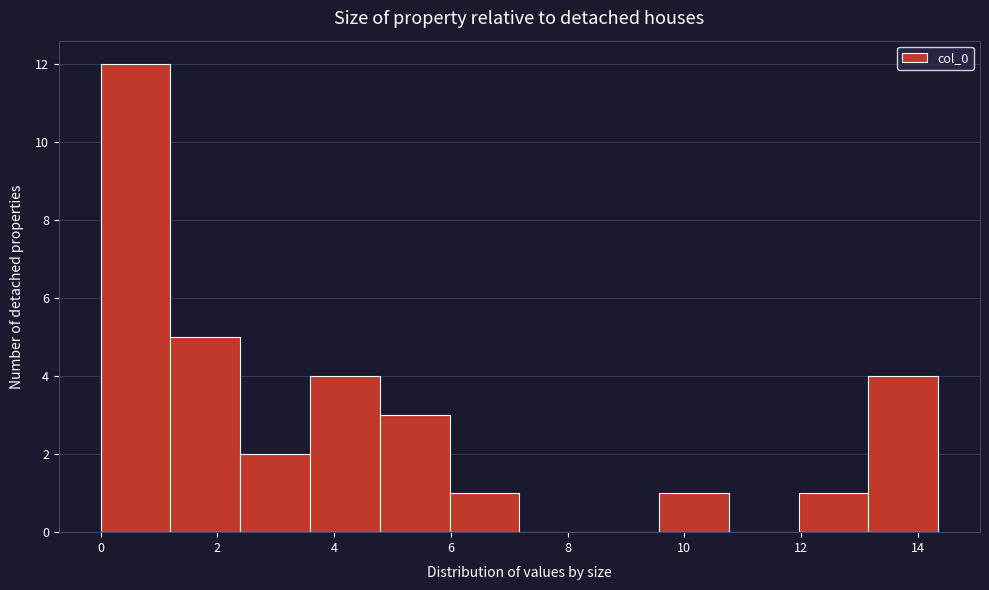

Reading left to right, transcribe this chart: for each bar, give the range it covers on the x-axis and its height. Neither the bar edges nor the heights are printed on the chart, so give them approximately, as read against the axes.

0.0 to 1.2: 12
1.2 to 2.4: 5
2.4 to 3.6: 2
3.6 to 4.8: 4
4.8 to 6.0: 3
6.0 to 7.2: 1
7.2 to 8.4: 0
8.4 to 9.6: 0
9.6 to 10.8: 1
10.8 to 12.0: 0
12.0 to 13.2: 1
13.2 to 14.4: 4